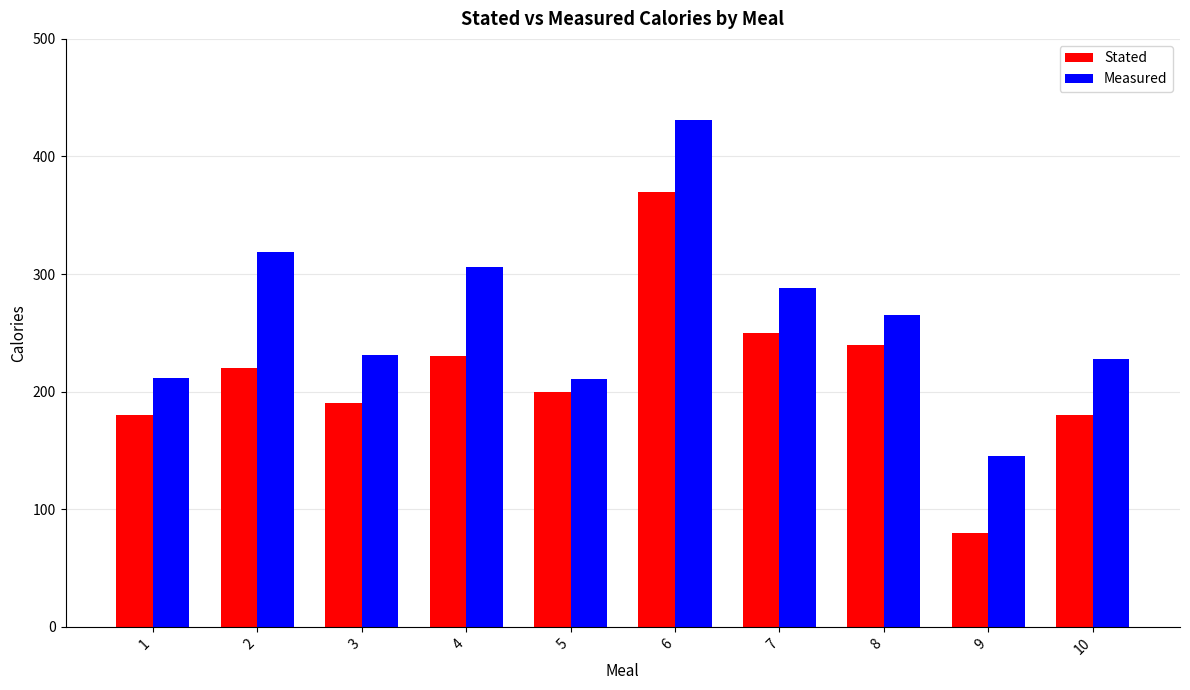

What is the average value of the Stated series?

214